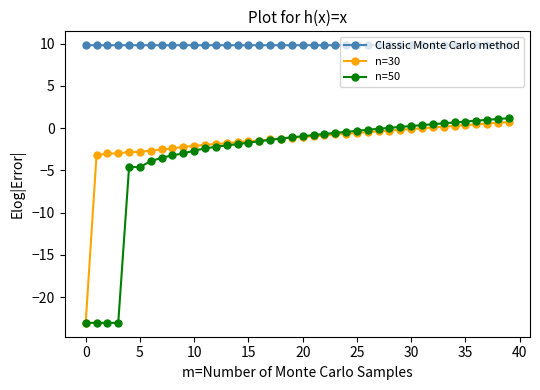

What is the value of the n=50 point at the 40th from the left?

1.2